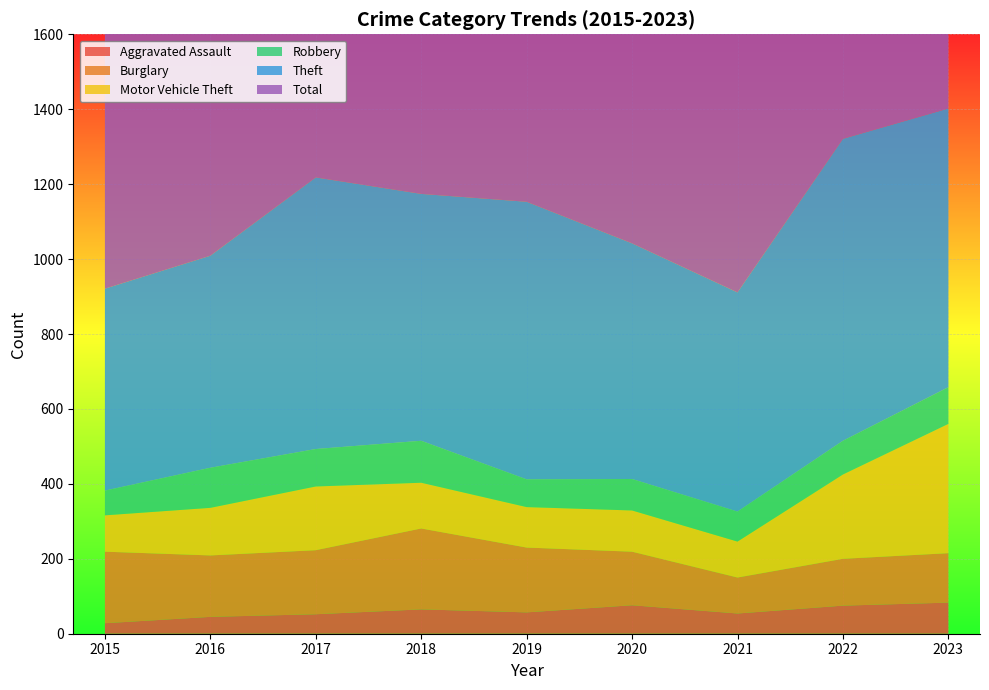

Reading left to right, list all the values displayed in this chart.

Aggravated Assault: 2015=28	2016=45	2017=52	2018=65	2019=57	2020=76	2021=54	2022=75	2023=83
Burglary: 2015=191	2016=164	2017=171	2018=216	2019=173	2020=143	2021=96	2022=125	2023=132
Motor Vehicle Theft: 2015=97	2016=127	2017=170	2018=122	2019=108	2020=110	2021=96	2022=225	2023=345
Robbery: 2015=66	2016=107	2017=100	2018=112	2019=74	2020=84	2021=80	2022=90	2023=98
Theft: 2015=539	2016=566	2017=725	2018=659	2019=741	2020=629	2021=585	2022=806	2023=744
Total: 2015=980	2016=1091	2017=1282	2018=1245	2019=1227	2020=1103	2021=980	2022=1408	2023=1500